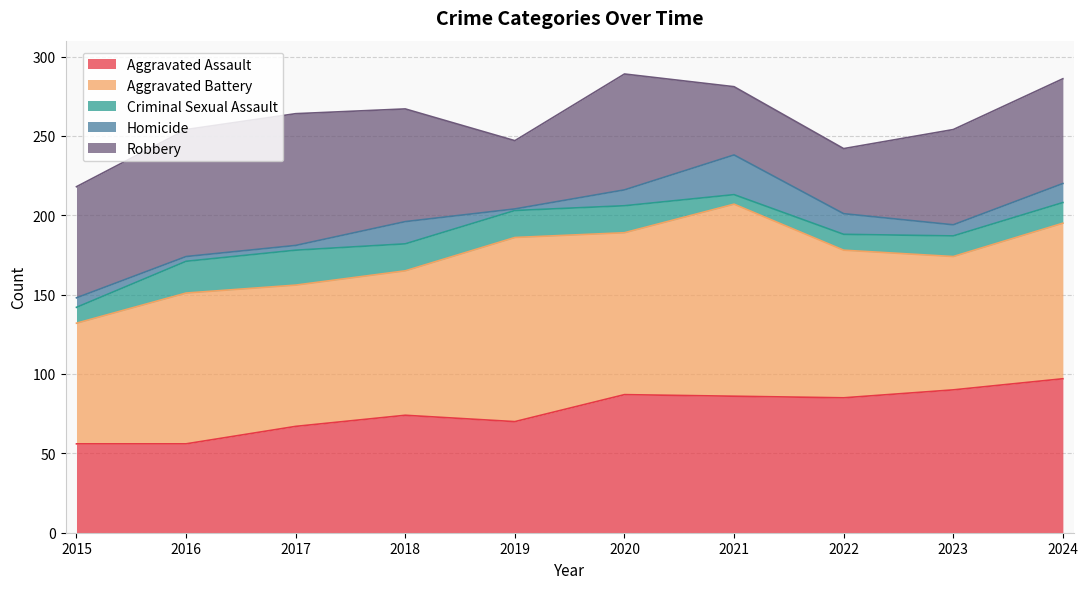

List the labels in order of Aggravated Battery value, smallest first.

2015, 2023, 2017, 2018, 2022, 2016, 2024, 2020, 2019, 2021